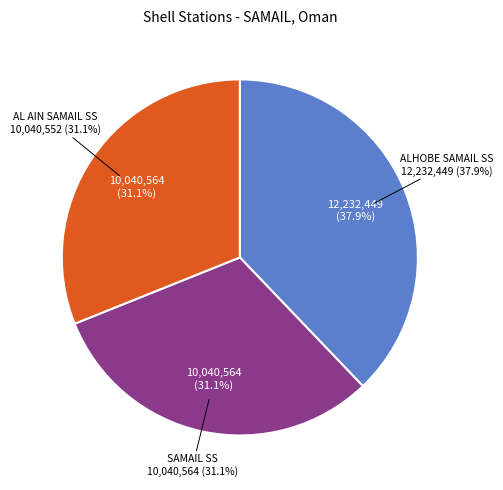

Is there a majority slice in this chart?

No